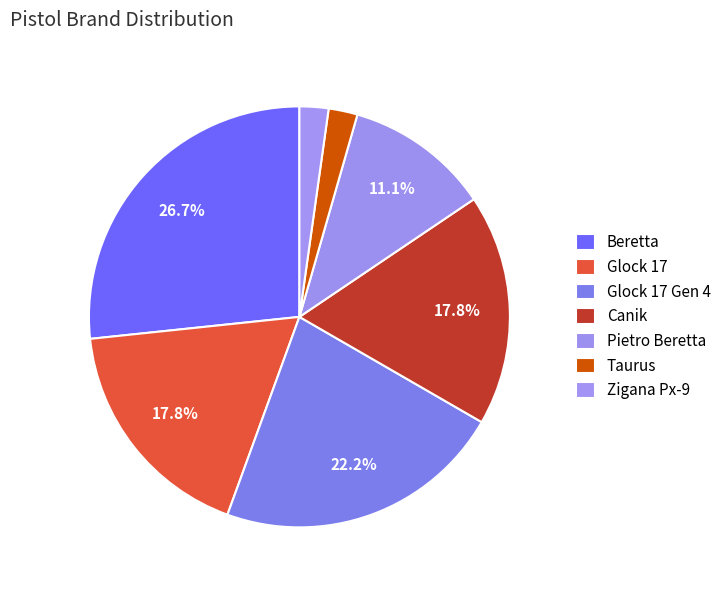

What is the ratio of the value at Taurus to the value at Zigana Px-9?

1.0